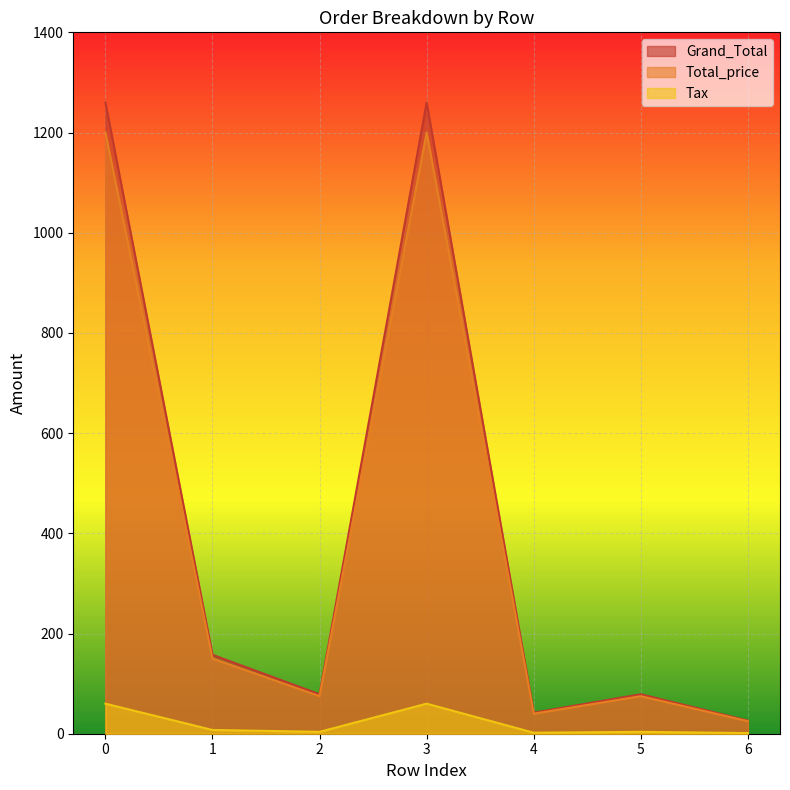

Which series has the largest total across all categories?

Grand_Total